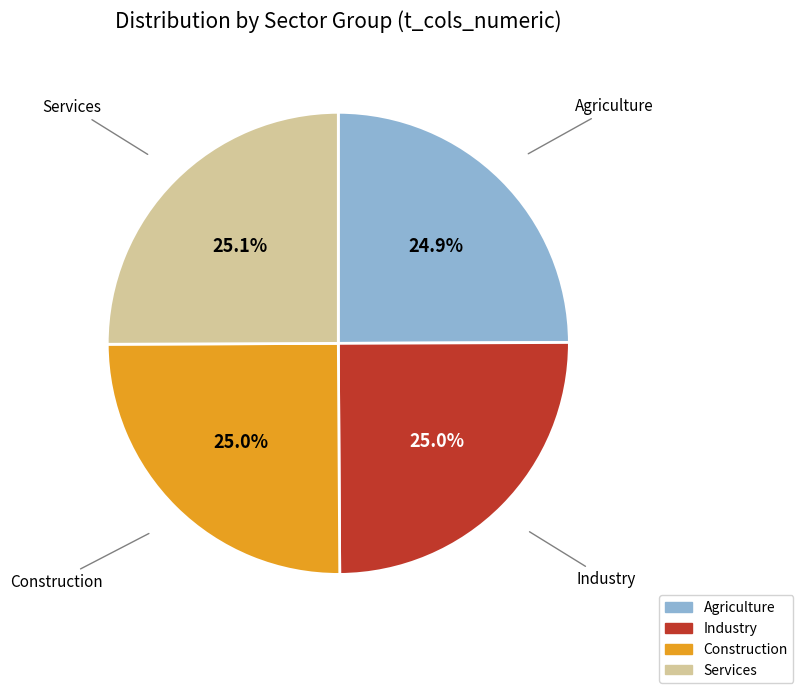

Does Services represent more than half of the total?

No